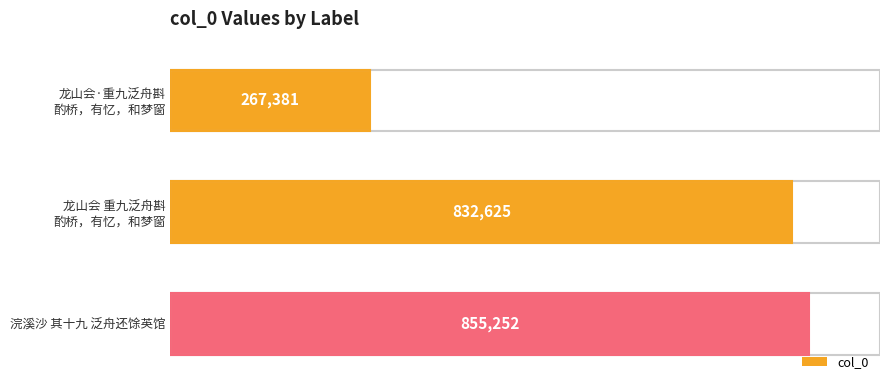

Reading top to bottom, list all the values displayed in this chart.

267381	832625	855252